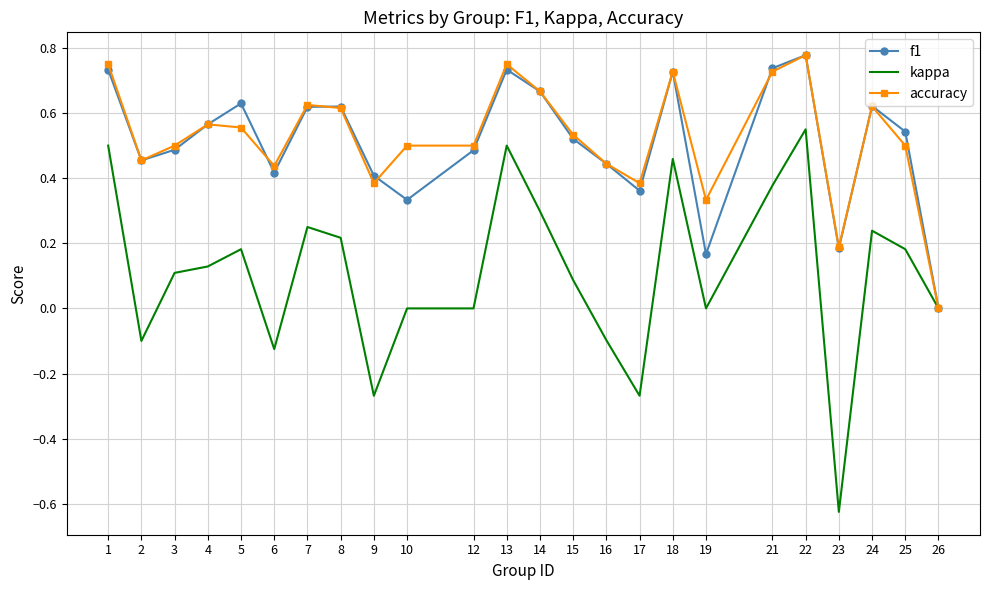

What is the total value across all series at 13?

2.0